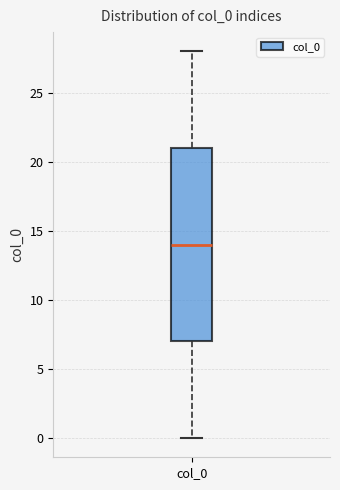

Read this box plot against the y-axis: the position of the median line, the range covered by the box, and the ends of both whiskers. The values are not printed on the chart, so give them approximately, as read against the axis.

median 14, box 7 to 21, whiskers 0 to 28